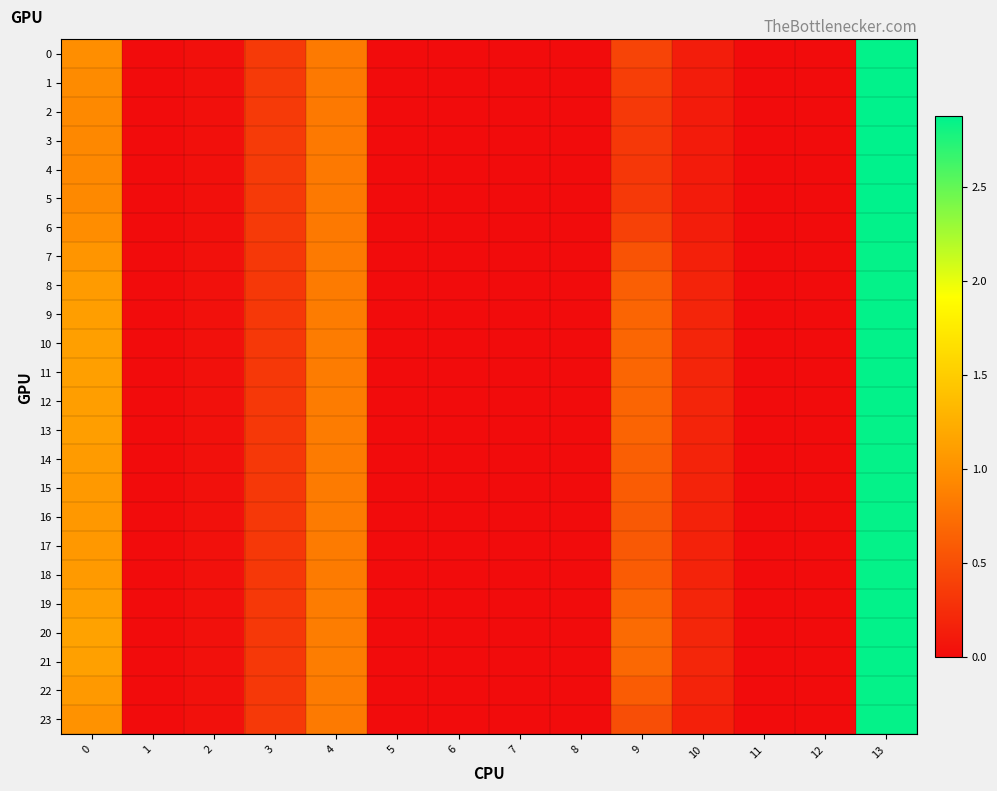

Which series has the largest total across all categories?

20